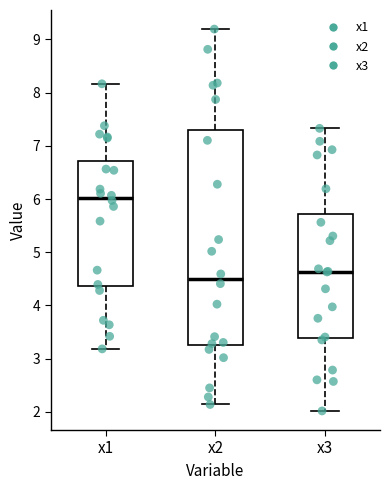

Reading left to right, read every box against the y-axis: the position of its median line, the range the box covers, and the ends of its whiskers. The values are not printed on the chart, so give them approximately, as read against the axis.

x1: median 6.0, box 4.4 to 6.7, whiskers 3.2 to 8.2
x2: median 4.5, box 3.3 to 7.3, whiskers 2.1 to 9.2
x3: median 4.6, box 3.4 to 5.7, whiskers 2.0 to 7.3